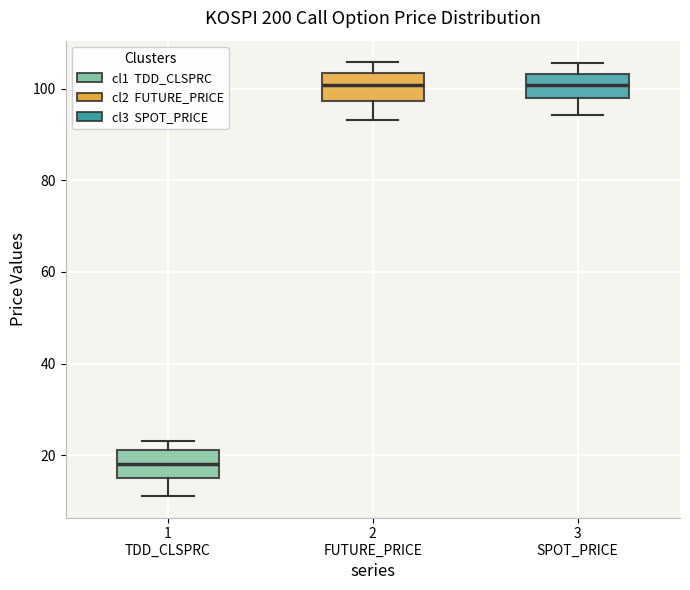

Where is the upper edge of the box for 1 TDD_CLSPRC on the y-axis? The values are not printed on the chart, so give them approximately, as read against the axis.

22